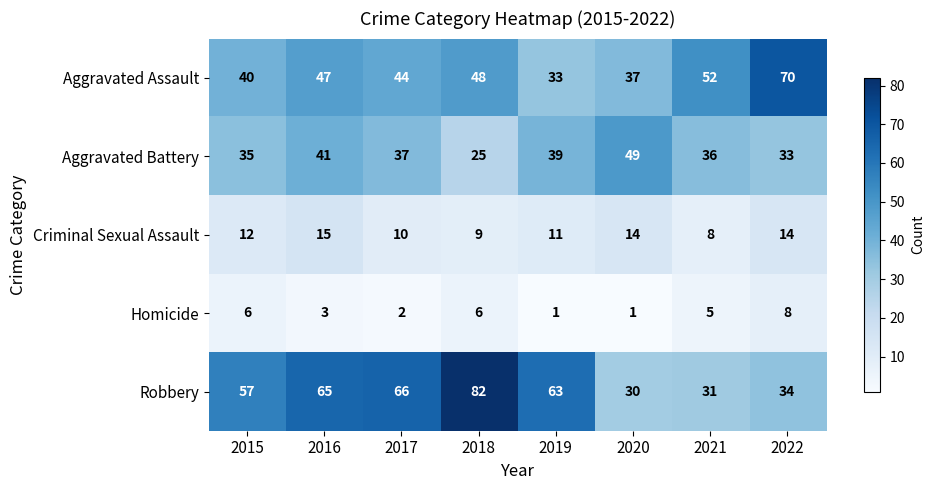

Which category has the lowest value in the Aggravated Assault series?

2019